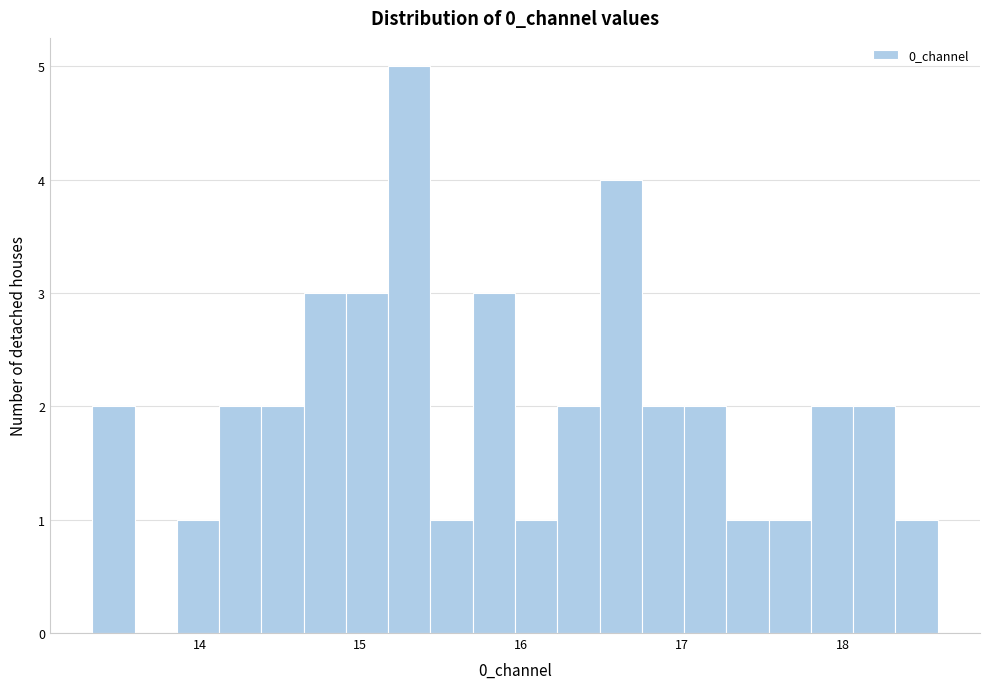

Around what value on the x-axis is the tallest bar? Give the approximate position of its centre, as read against the axis.

15.3